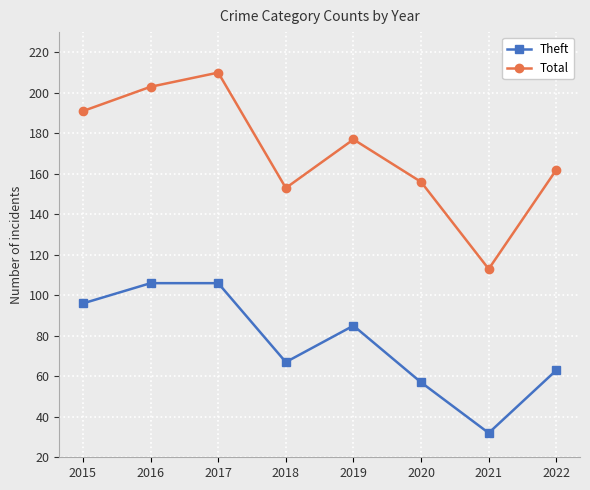

Is the value of Theft at 2018 greater than the value of Total at 2020?

No